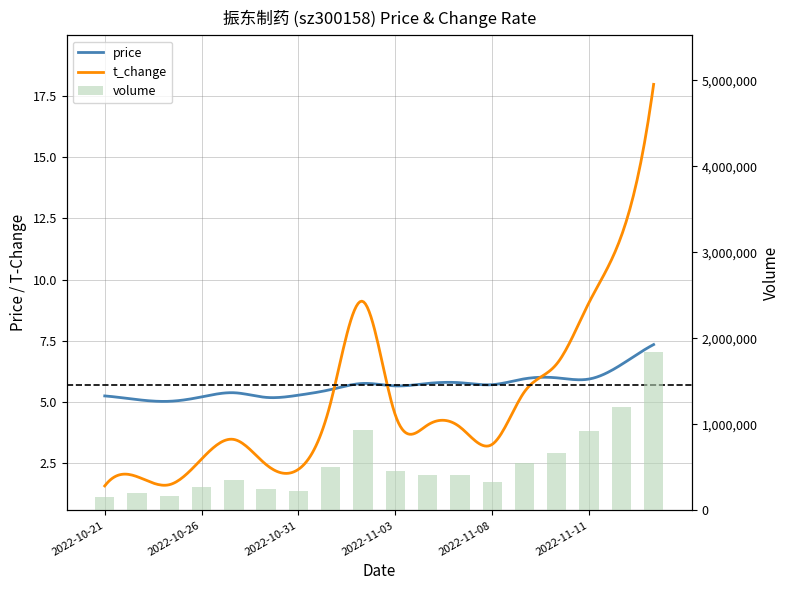

What is the difference between the values at 2022-11-04 and 2022-11-09?

139077